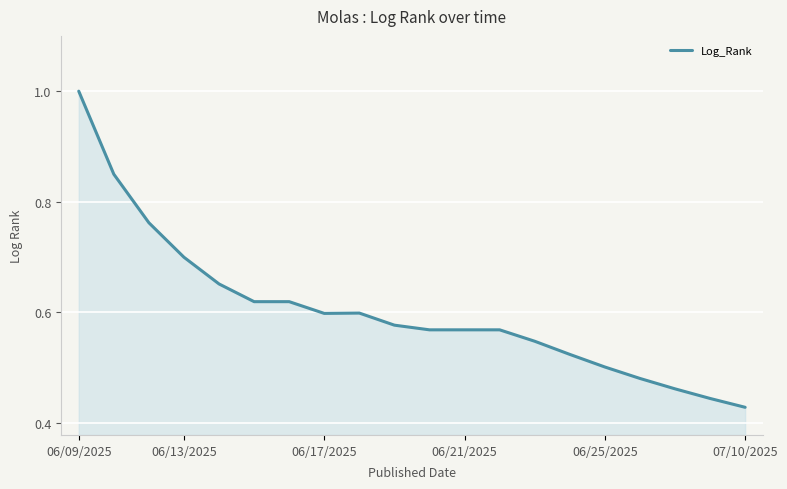

What is the maximum value shown in the chart?

1.0